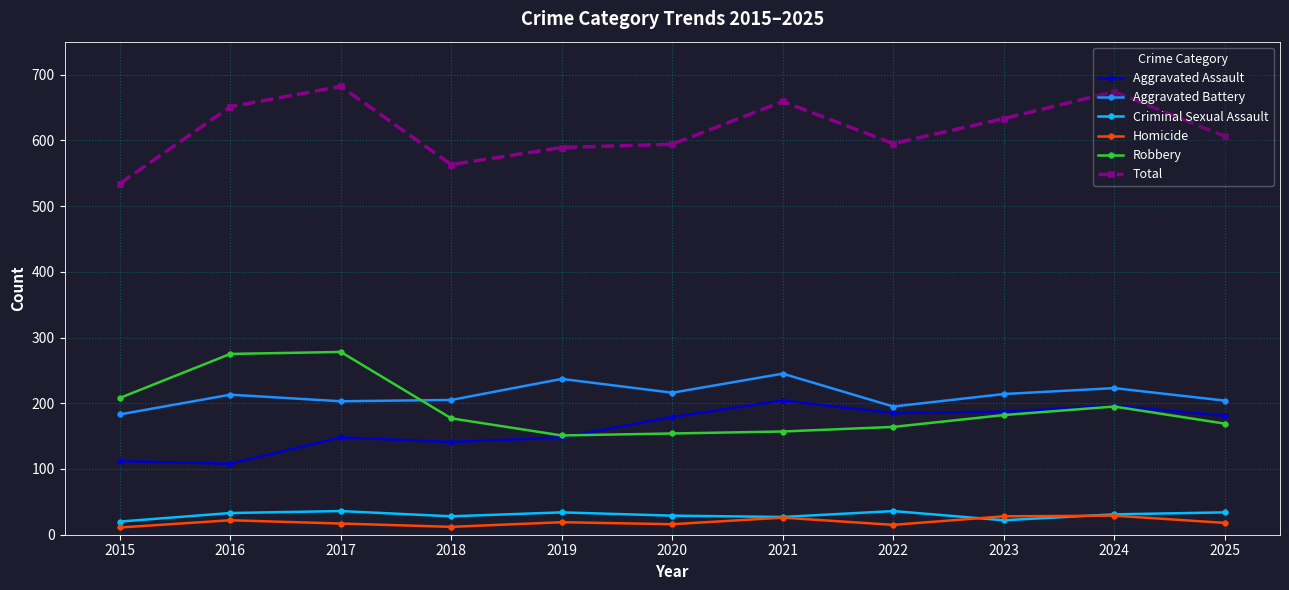

Rank the series at 2025 from lowest to highest value.

Homicide, Criminal Sexual Assault, Robbery, Aggravated Assault, Aggravated Battery, Total